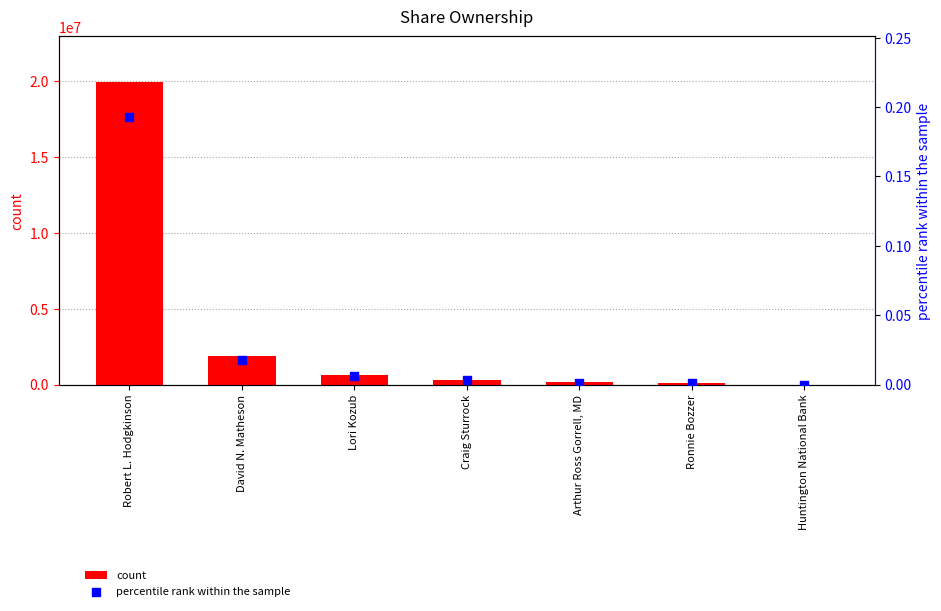

Is the value of count at Craig Sturrock greater than the value of percentile rank within the sample at David N. Matheson?

Yes